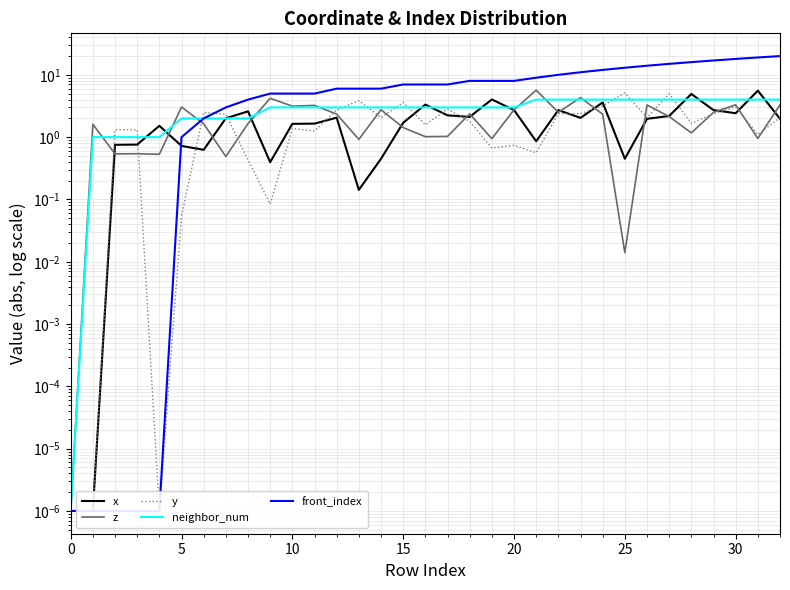

What is the sum of all y values?

61.4